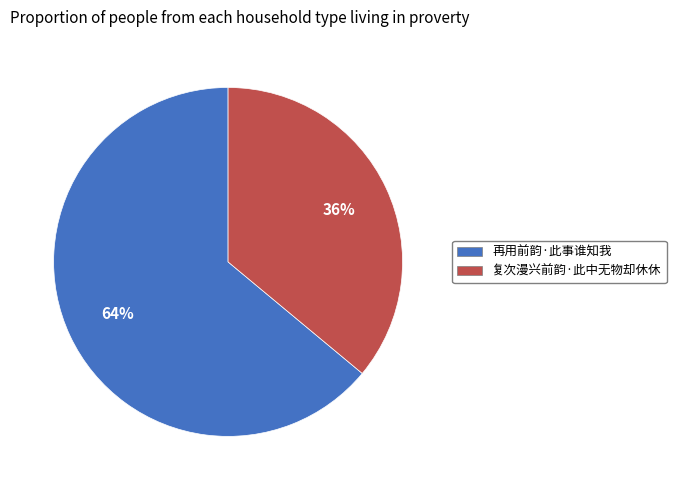

Combined, do 复次漫兴前韵·此中无物却休休 and 再用前韵·此事谁知我 account for over 50%?

Yes